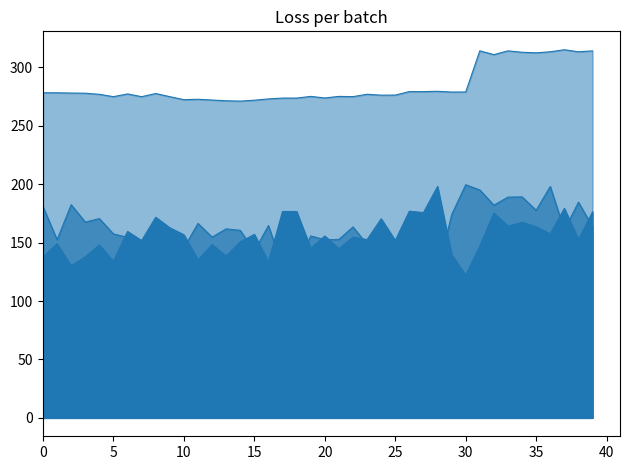

What is the minimum value shown in the chart?

122.0